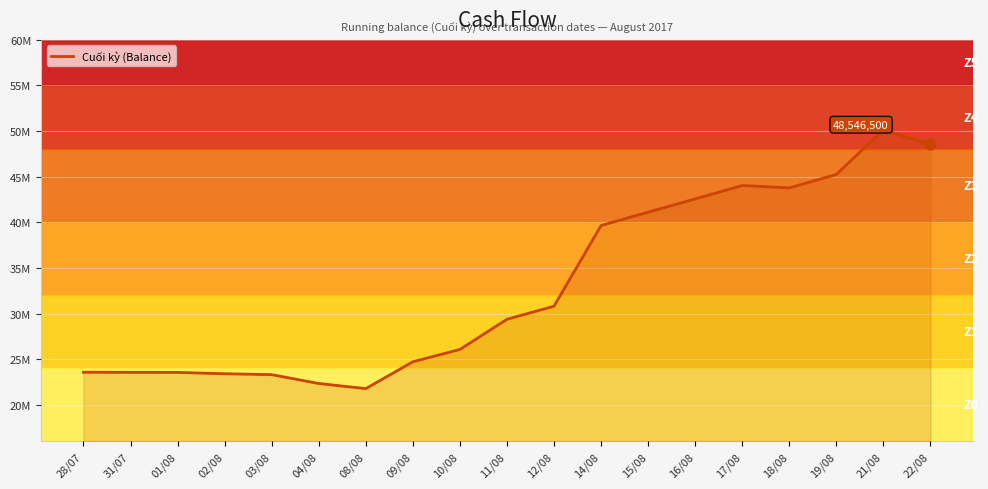

Approximately how many times larger is the value at 04/08 compared to 03/08?

1.0